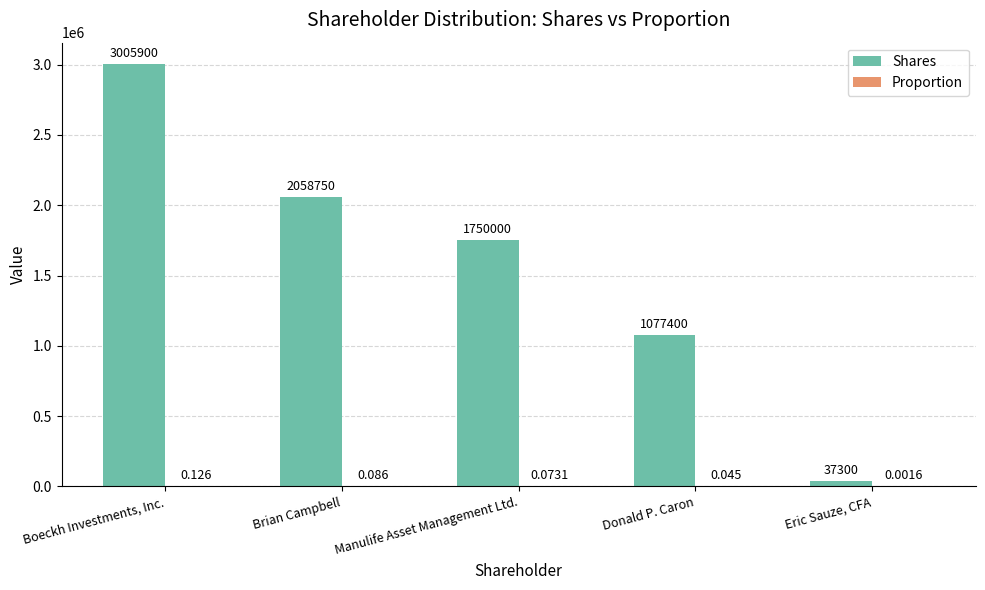

At which category is the sum across all series the highest?

Boeckh Investments, Inc.